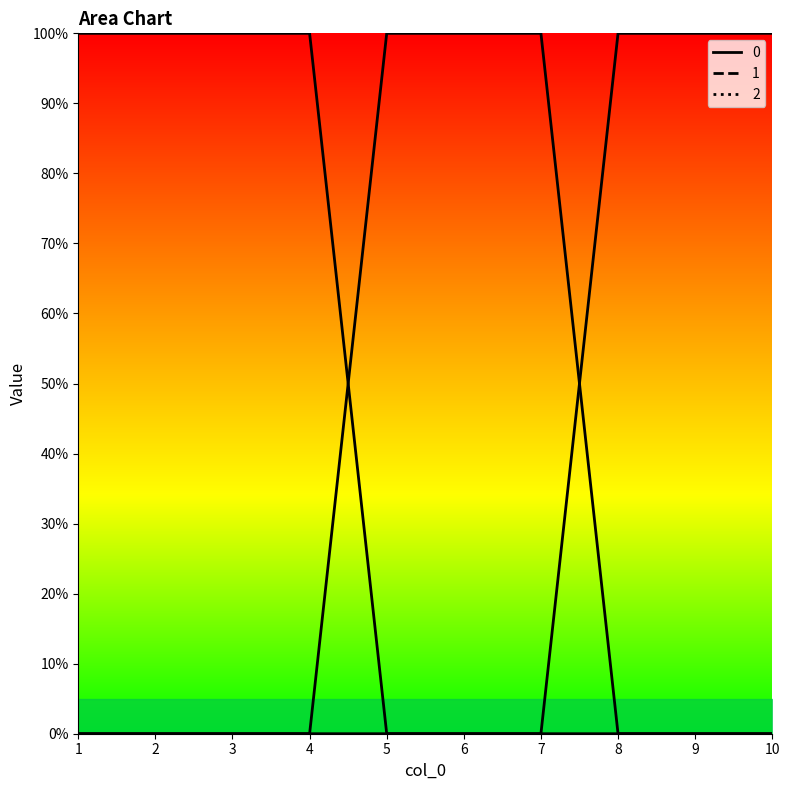

What are all the series names shown in the legend?

0, 1, 2